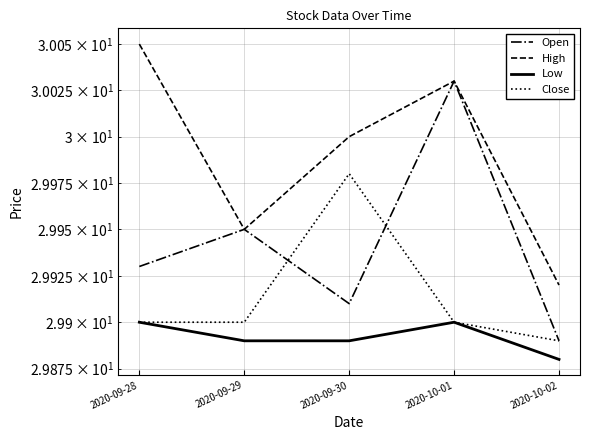

True or false: High and Close intersect in this chart.

False